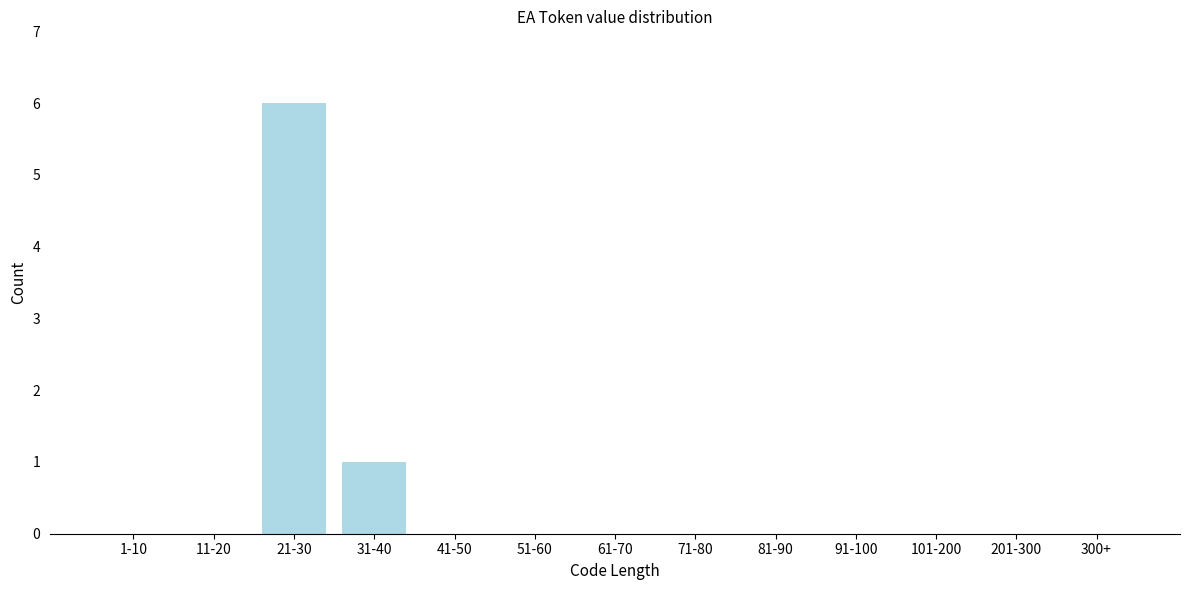

Reading right to left, list all the values displayed in this chart.

300+=0	201-300=0	101-200=0	91-100=0	81-90=0	71-80=0	61-70=0	51-60=0	41-50=0	31-40=1	21-30=6	11-20=0	1-10=0